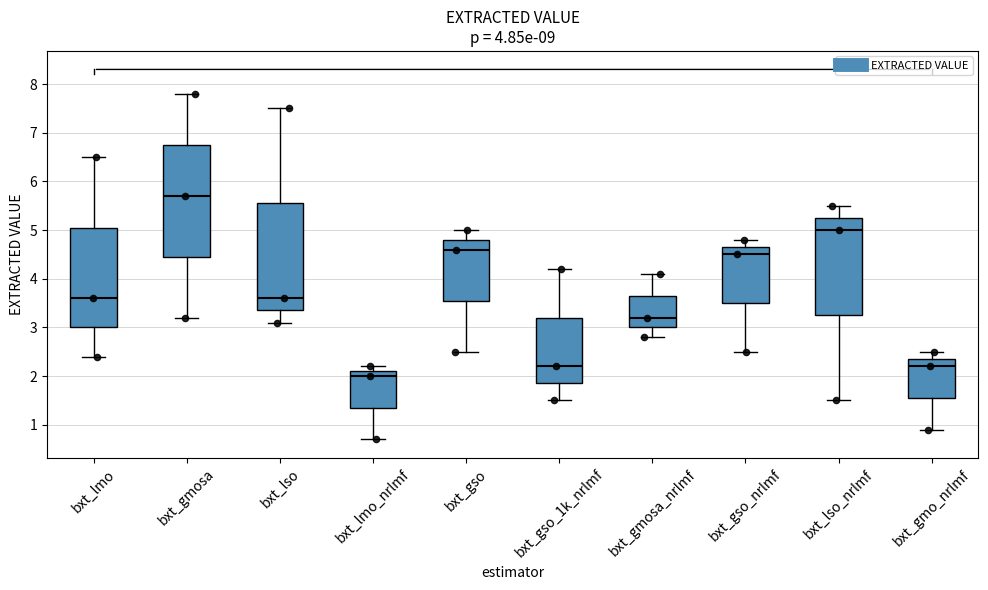

Comparing the boxes themselves (not the whiskers), which one is the tallest?

bxt_gmosa